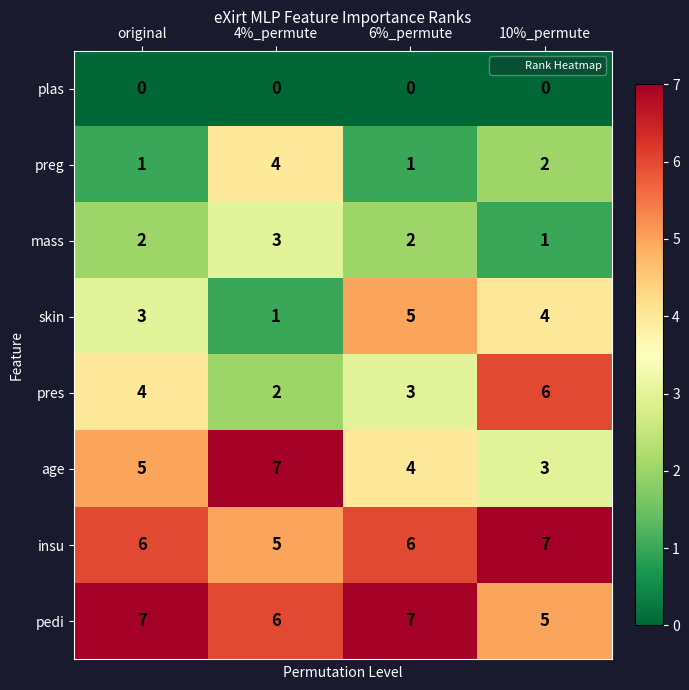

What is the average value of the pedi series?

6